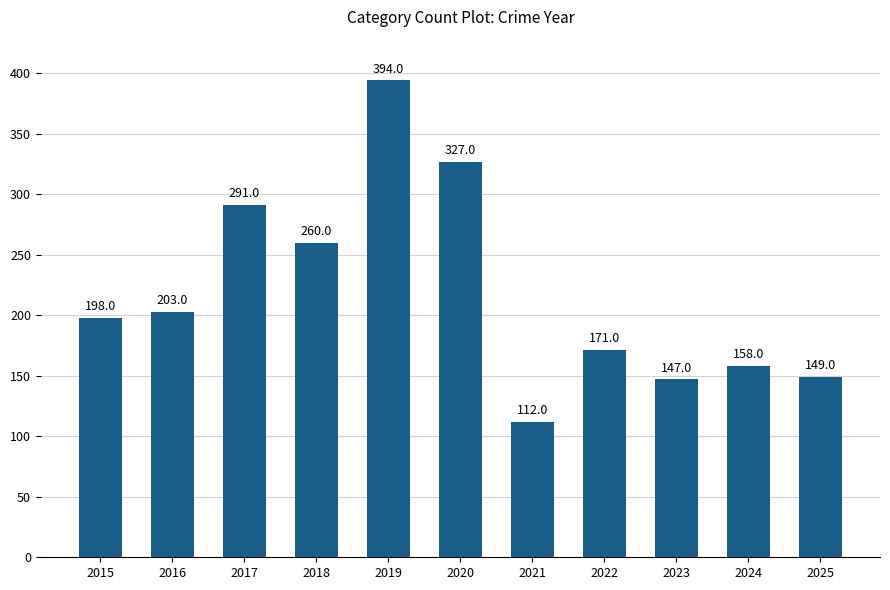

Reading left to right, transcribe all the data shown in this chart.

2015=198	2016=203	2017=291	2018=260	2019=394	2020=327	2021=112	2022=171	2023=147	2024=158	2025=149